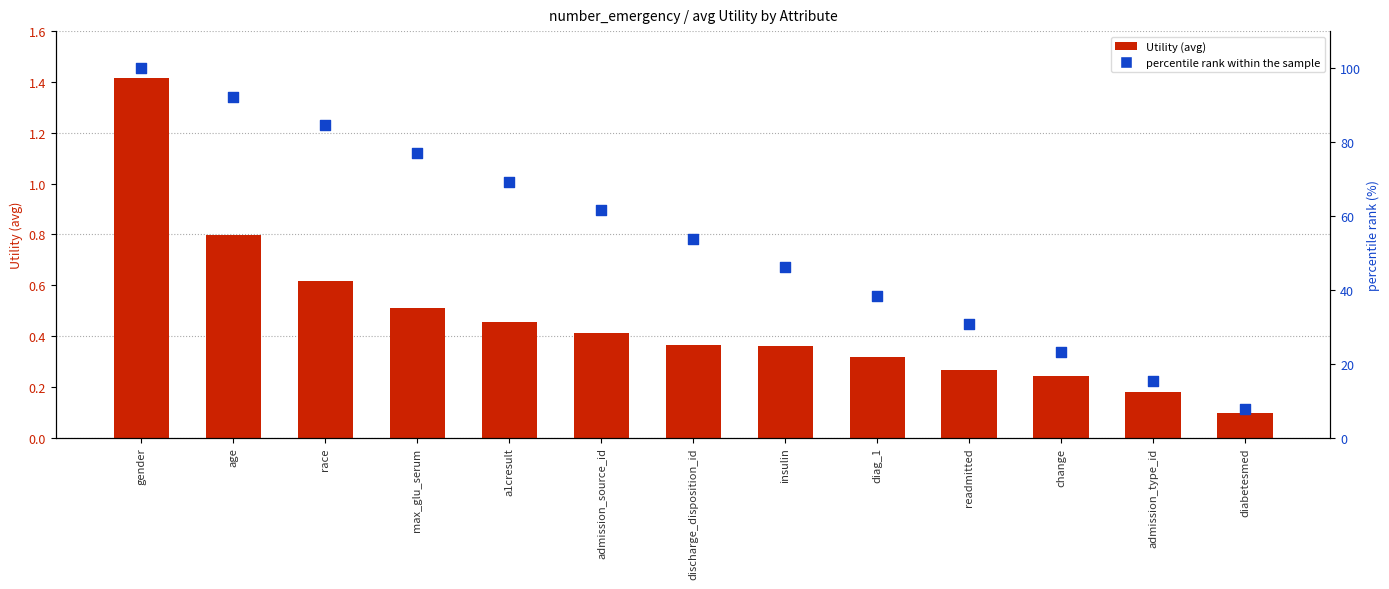

Which series has the widest spread of Y values?

percentile rank within the sample